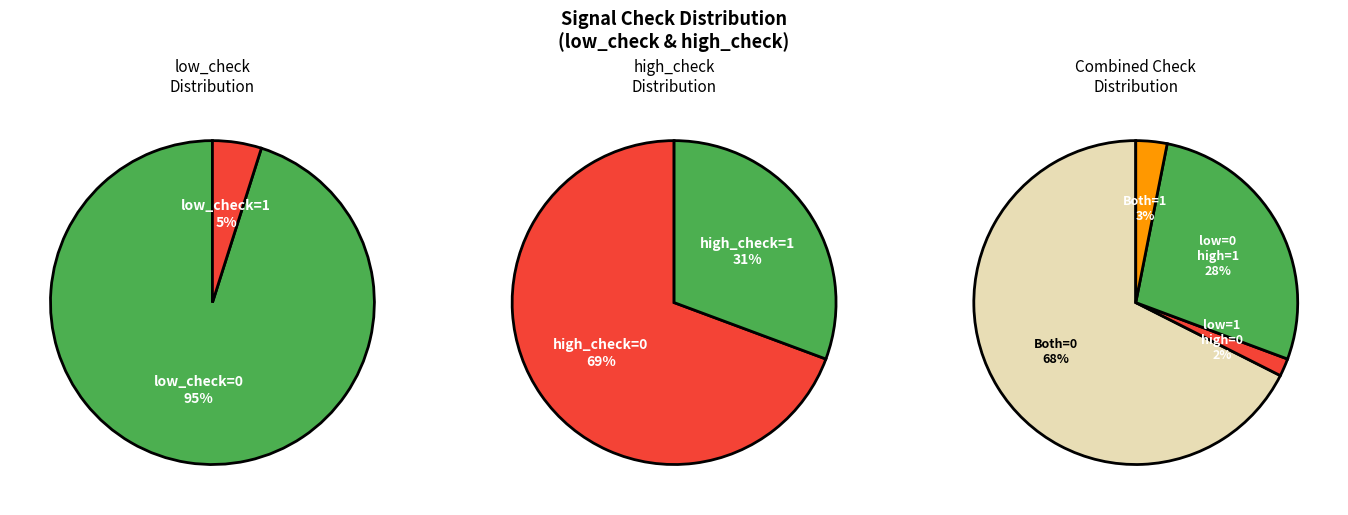

How many slices are in this pie chart?

4